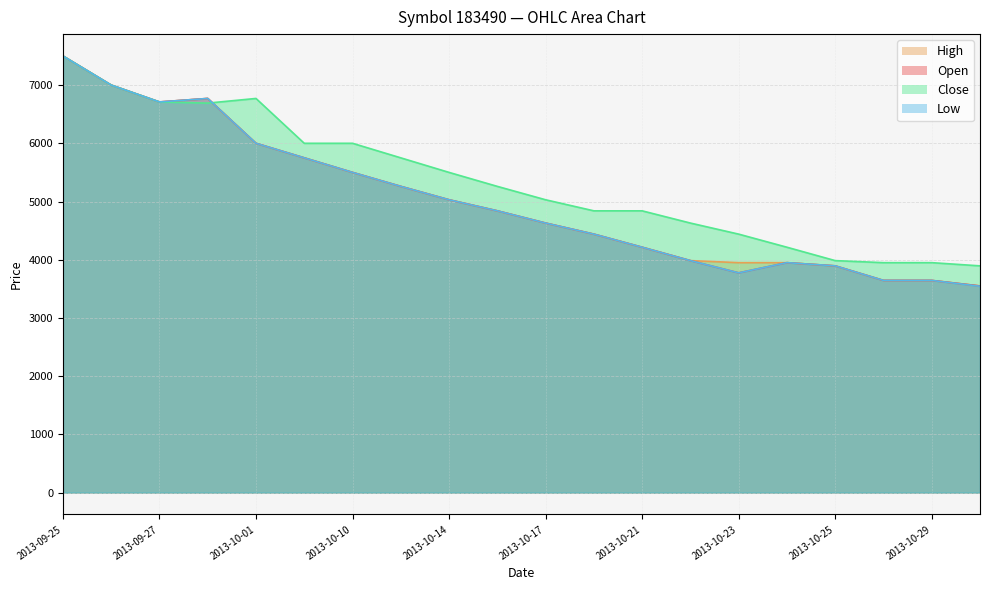

Which category has the lowest value in the Low series?

2013-10-30